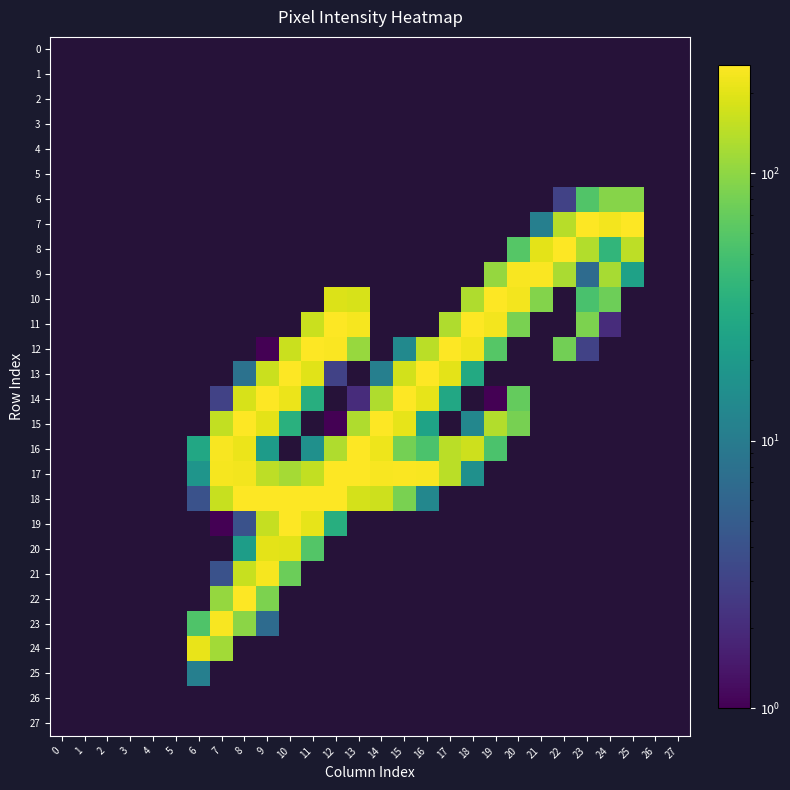

At which category is the sum across all series the highest?

9